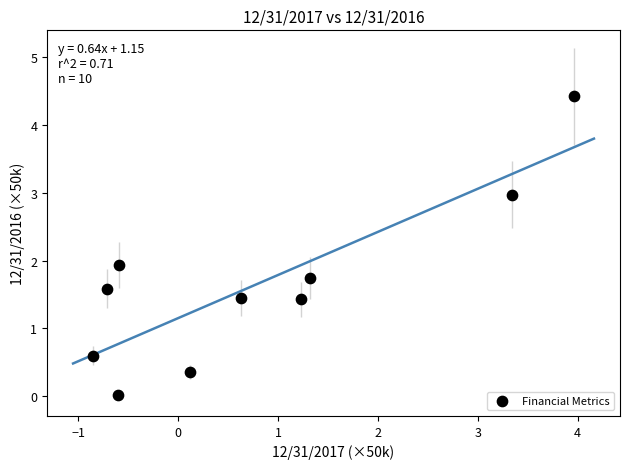

What is the range of X values (max minus min)?

4.8